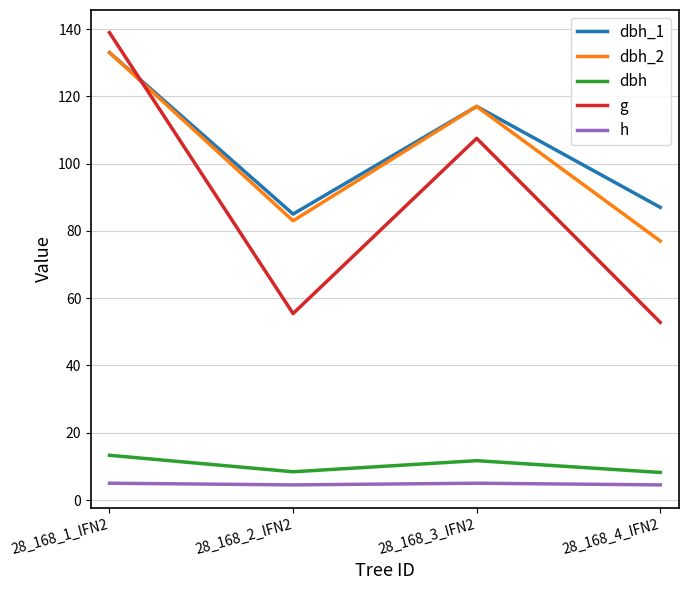

How many interior local peaks does the dbh_2 series have?

1